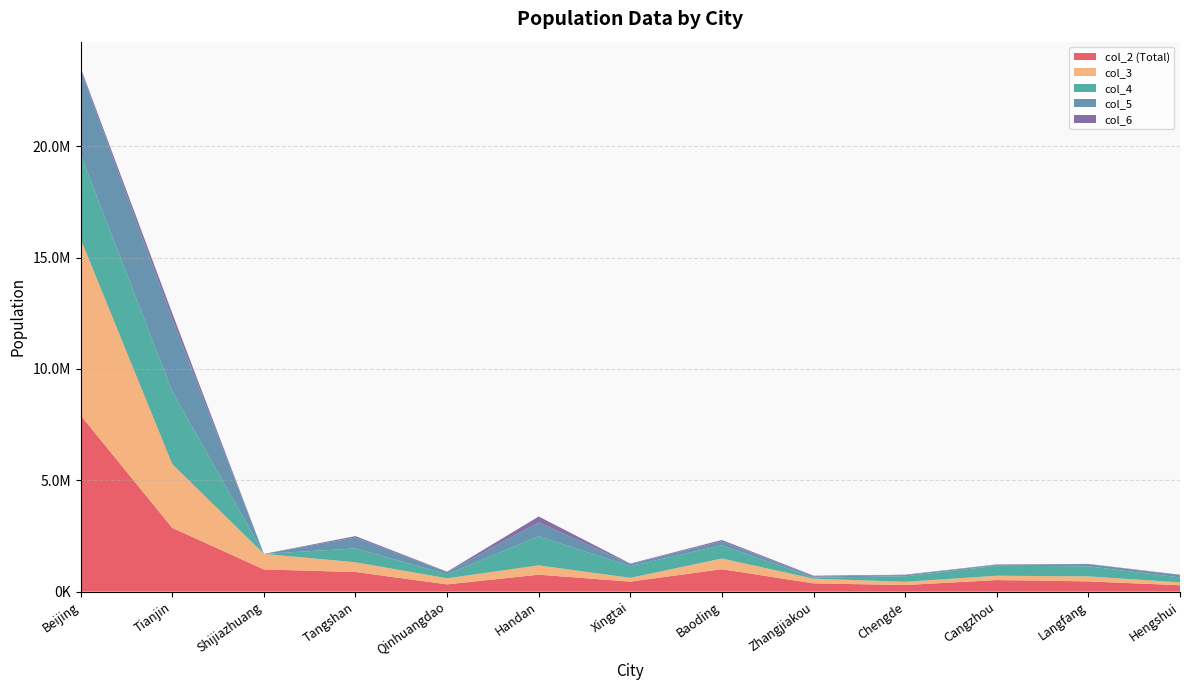

Reading left to right, list all the values displayed in this chart.

col_2 (Total): Beijing=7915197	Tianjin=2860447	Shijiazhuang=995421	Tangshan=880690	Qinhuangdao=324783	Handan=760981	Xingtai=448410	Baoding=1005984	Zhangjiakou=369595	Chengde=296246	Cangzhou=518892	Langfang=459488	Hengshui=286298
col_3: Beijing=7915197	Tianjin=2860447	Shijiazhuang=699418	Tangshan=437082	Qinhuangdao=273393	Handan=417445	Xingtai=169257	Baoding=481138	Zhangjiakou=211486	Chengde=144762	Cangzhou=193652	Langfang=225881	Hengshui=128174
col_4: Beijing=3798000	Tianjin=3260400	Shijiazhuang=0	Tangshan=622669	Qinhuangdao=179700	Handan=1303848	Xingtai=524573	Baoding=592158	Zhangjiakou=49973	Chengde=244539	Cangzhou=451990	Langfang=448843	Hengshui=222549
col_5: Beijing=3798000	Tianjin=3260400	Shijiazhuang=0	Tangshan=483803	Qinhuangdao=95965	Handan=630302	Xingtai=98396	Baoding=186221	Zhangjiakou=43459	Chengde=56117	Cangzhou=34184	Langfang=100976	Hengshui=99634
col_6: Beijing=91421	Tianjin=257700	Shijiazhuang=0	Tangshan=67327	Qinhuangdao=21562	Handan=261180	Xingtai=20102	Baoding=53900	Zhangjiakou=39522	Chengde=19146	Cangzhou=22534	Langfang=9636	Hengshui=23078